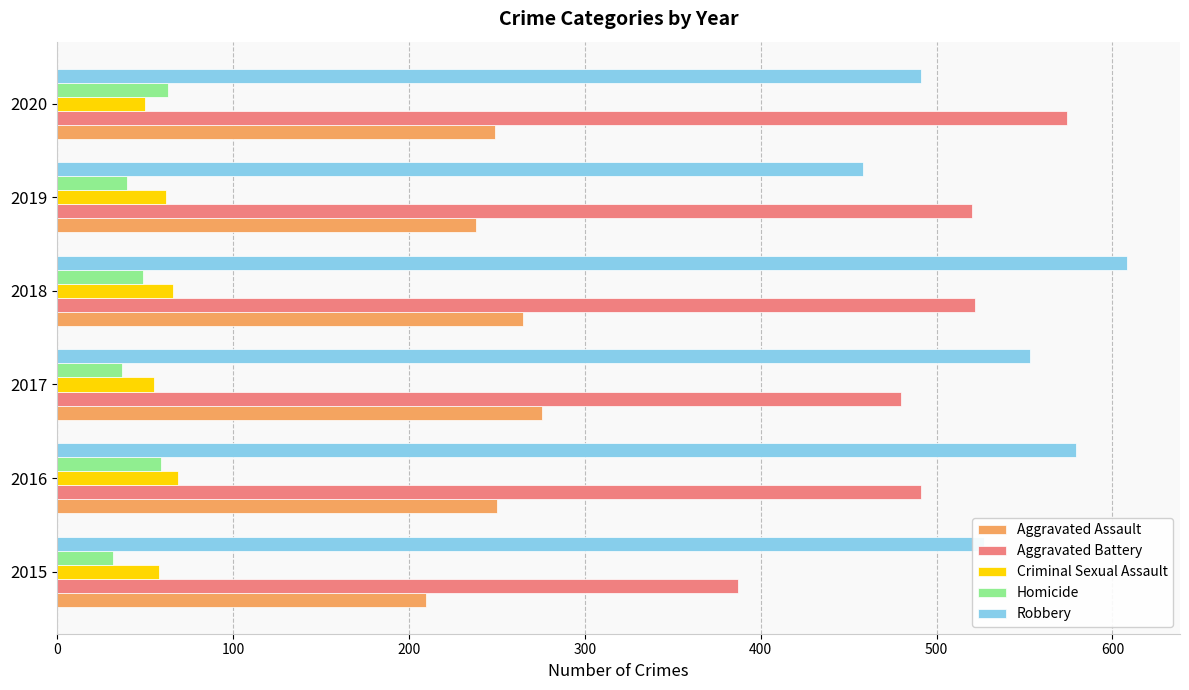

What are all the series names shown in the legend?

Aggravated Assault, Aggravated Battery, Criminal Sexual Assault, Homicide, Robbery